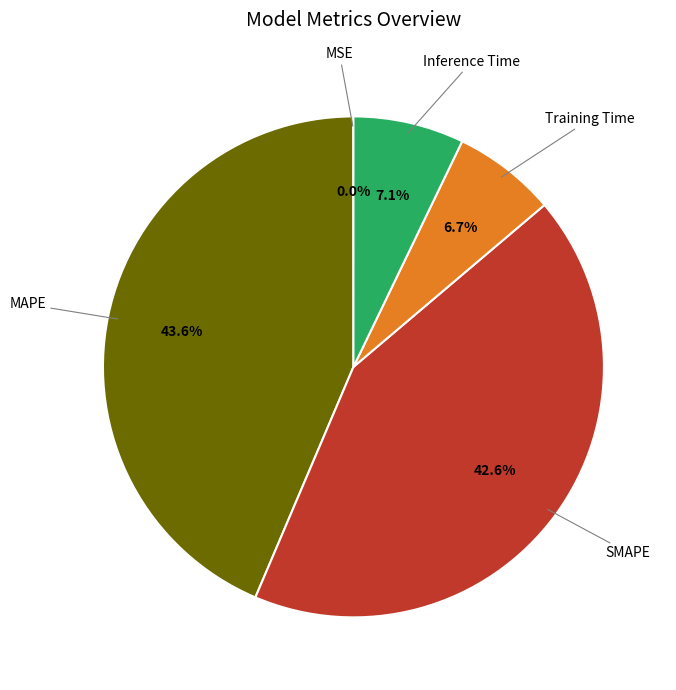

Which category has the biggest portion of the pie?

MAPE